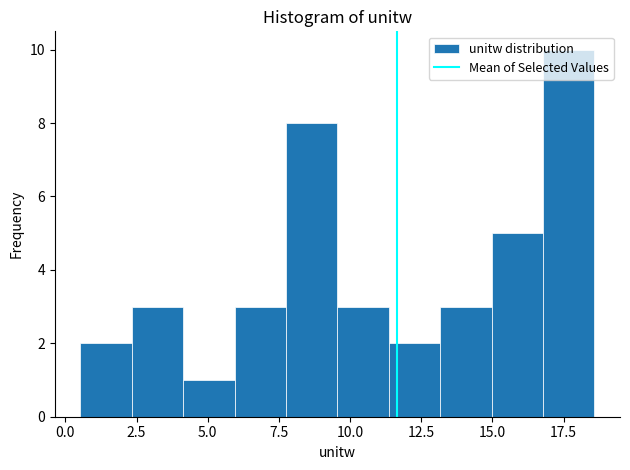

Read against the x-axis, roughly where is the centre of the tallest bar?

17.5